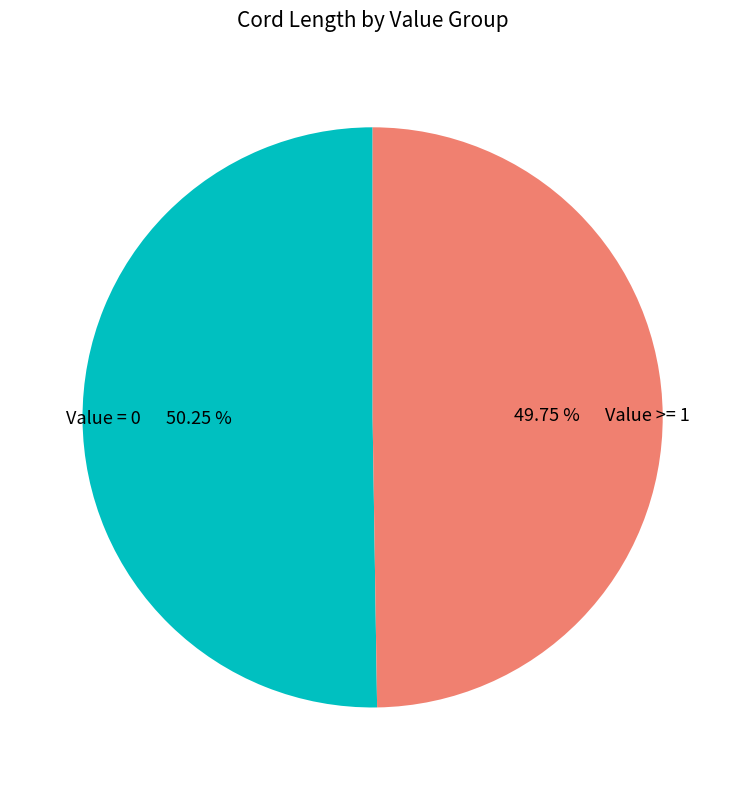

How many slices are in this pie chart?

2